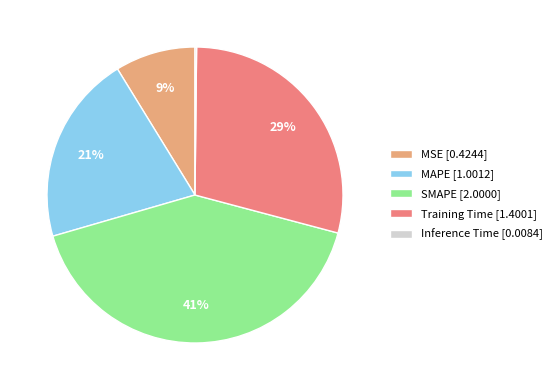

To the nearest percent, what is the difference between the largest and smallest slice percentages?

41%